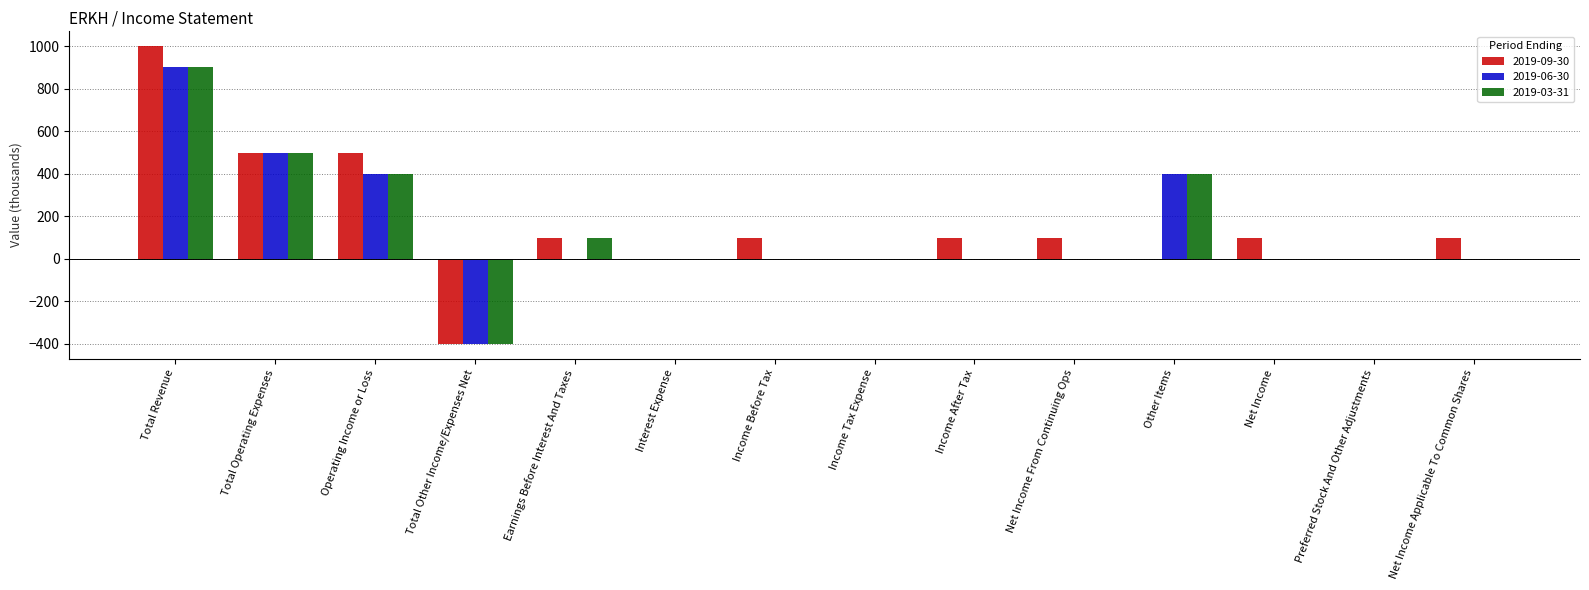

What is the difference between the 2019-06-30 values at Net Income and Other Items?

400